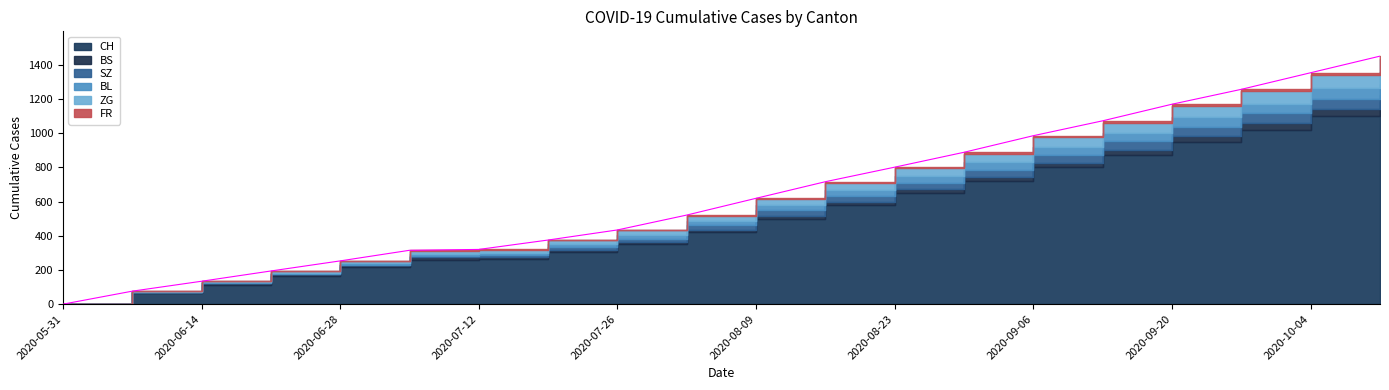

Which category has the highest value in the CH series?

2020-10-11